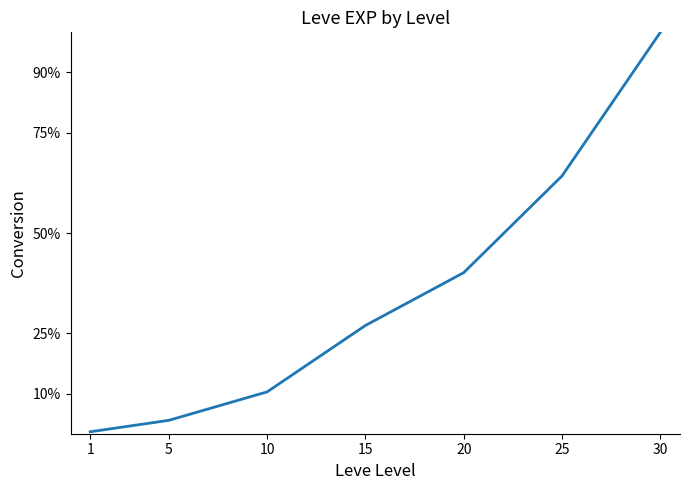

Does the chart have visible grid lines?

No